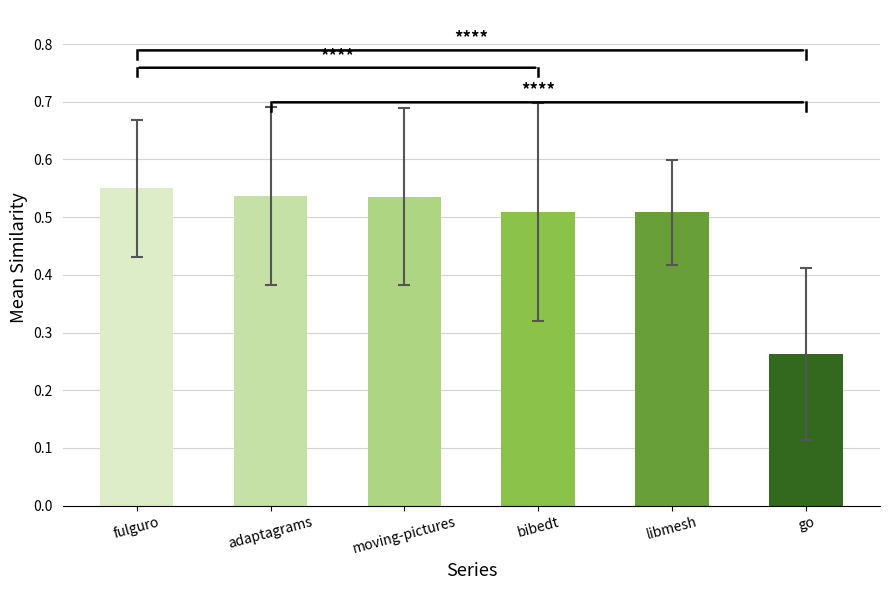

Are the bars horizontal?

No